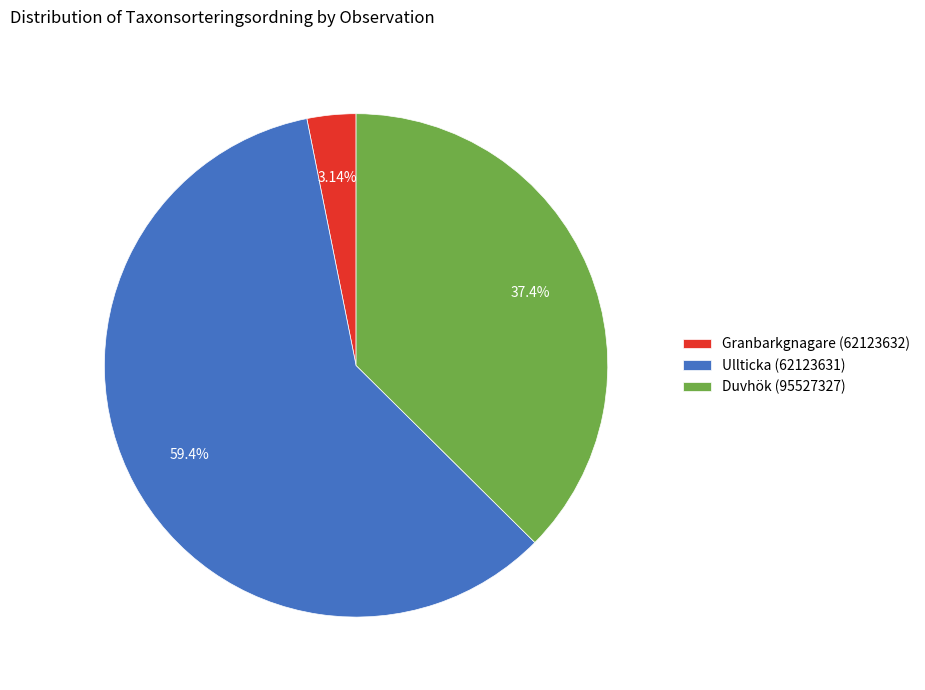

What percentage is the Ullticka (62123631) slice, to the nearest percent?

59%